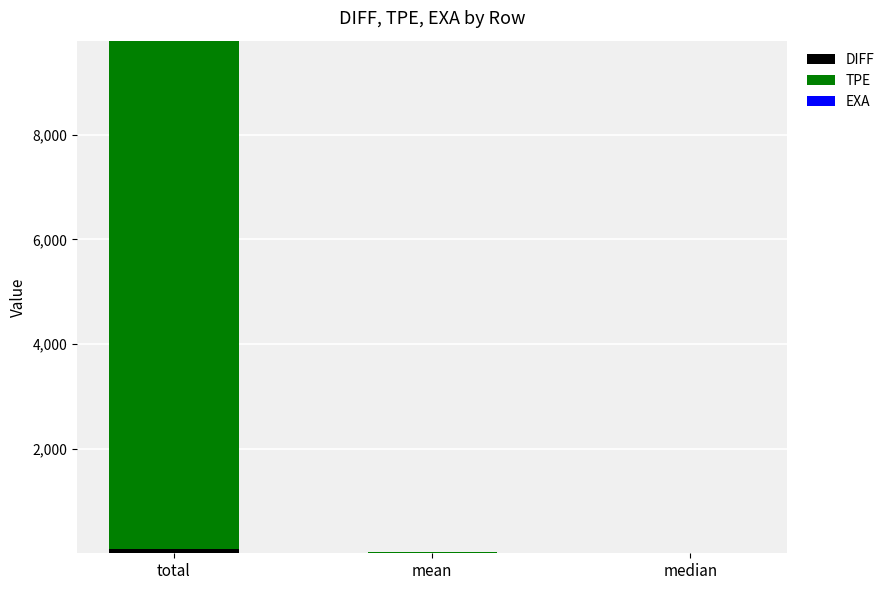

At which category is the sum across all series the highest?

total